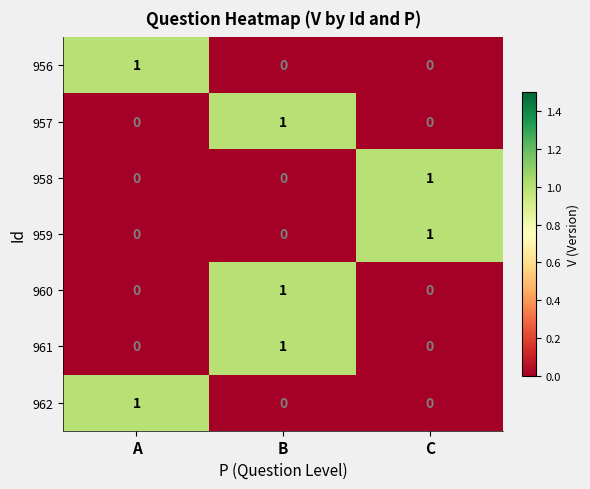

Count the 960 values in the range 0 to 1.

3